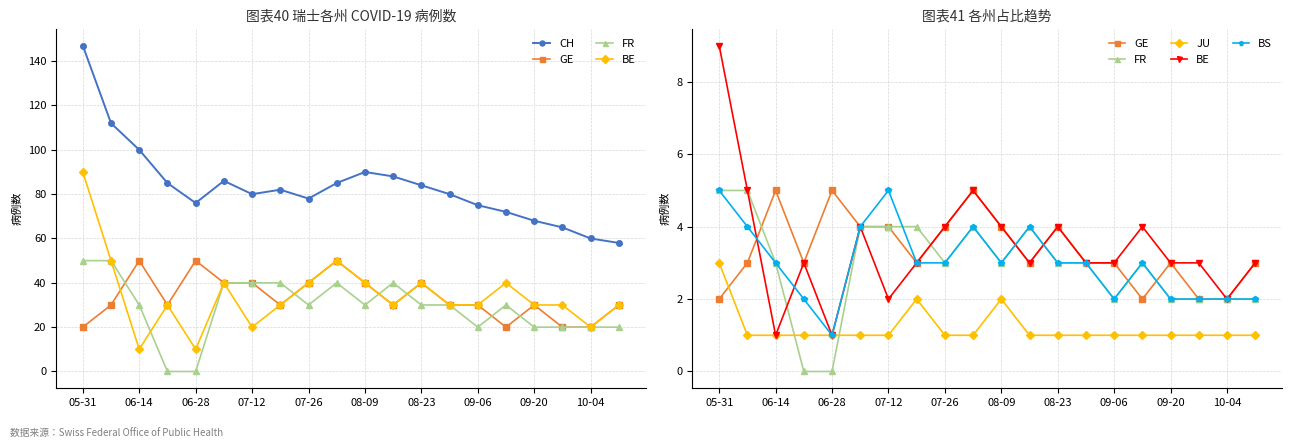

Does the chart have visible grid lines?

Yes